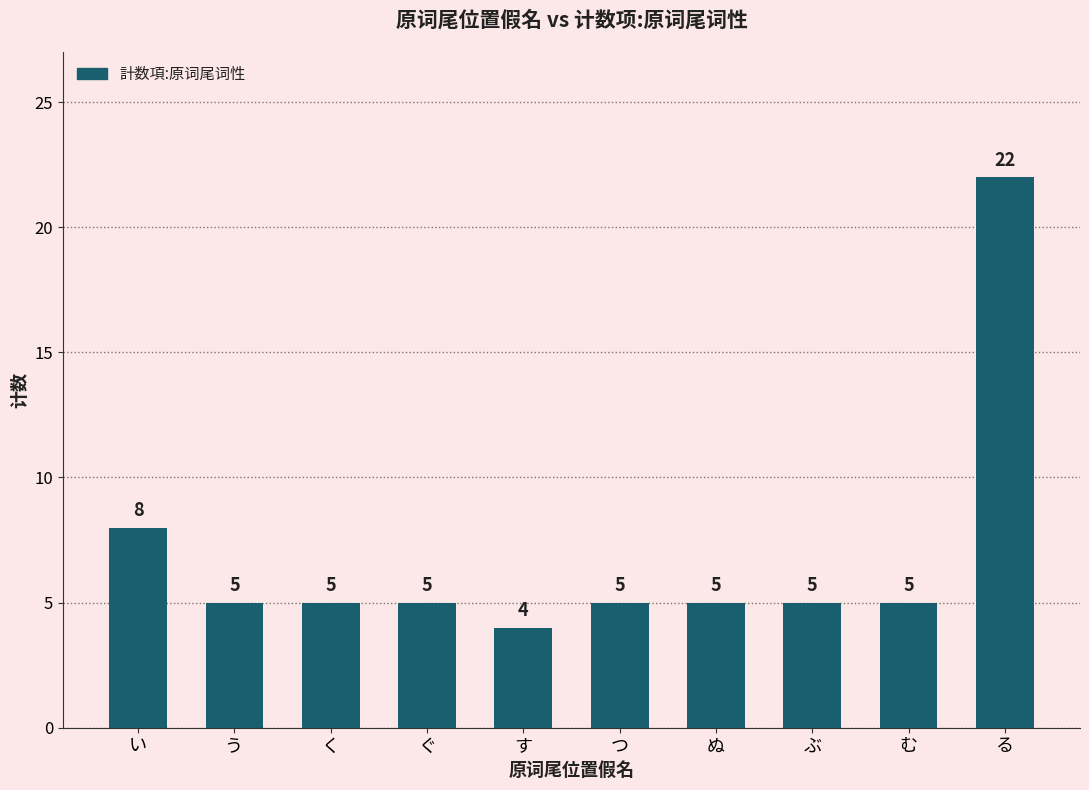

Reading left to right, transcribe all the data shown in this chart.

い=8	う=5	く=5	ぐ=5	す=4	つ=5	ぬ=5	ぶ=5	む=5	る=22